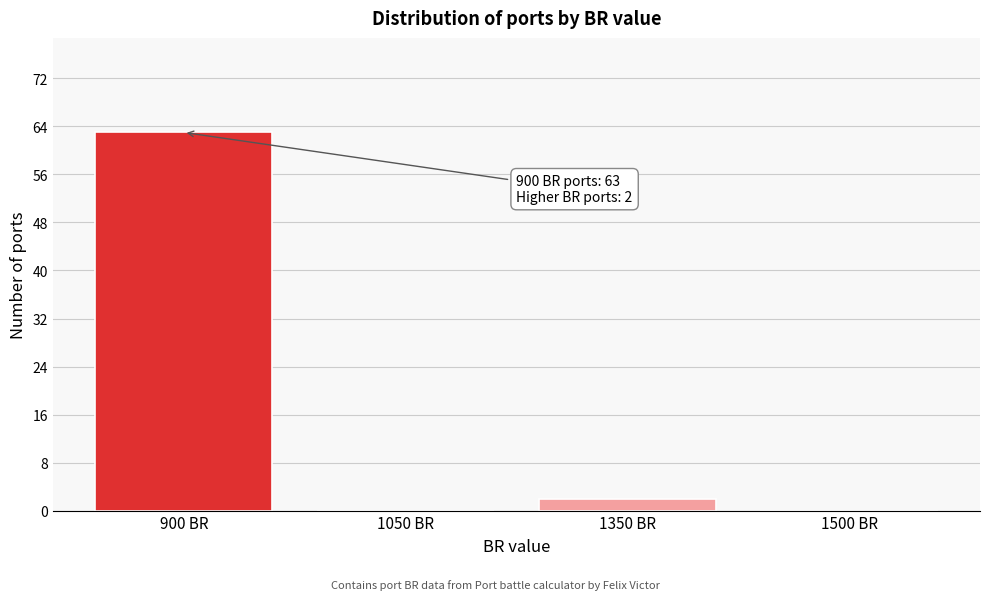

Reading right to left, extract all data points from this chart.

1500 BR=0	1350 BR=2	1050 BR=0	900 BR=63